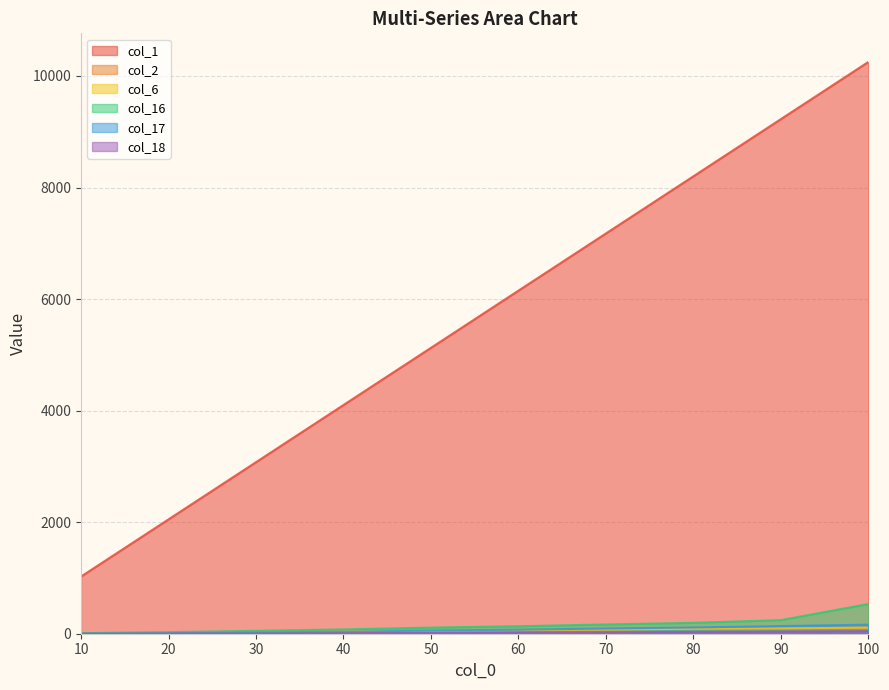

What are all the series names shown in the legend?

col_1, col_2, col_6, col_16, col_17, col_18